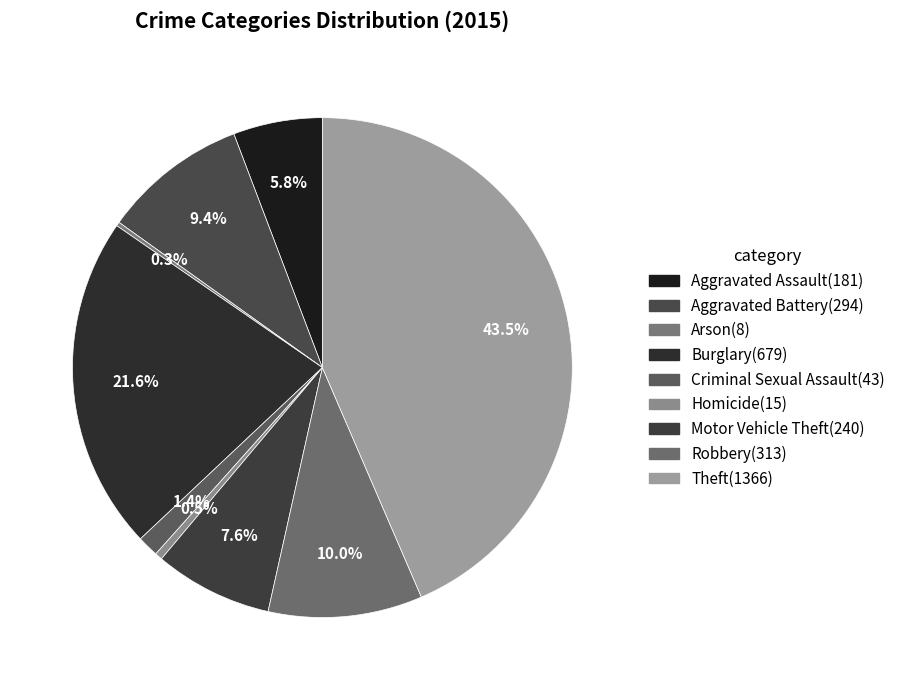

What percentage is the Motor Vehicle Theft slice, to the nearest percent?

8%